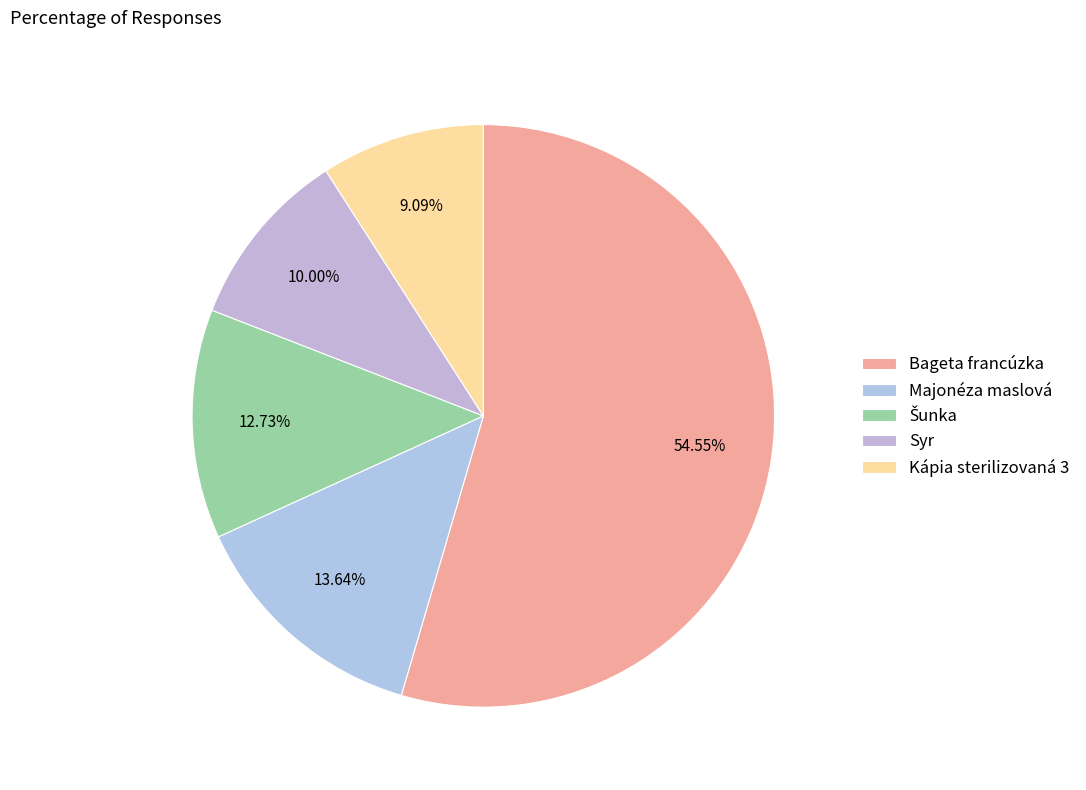

How many slices are in this pie chart?

5